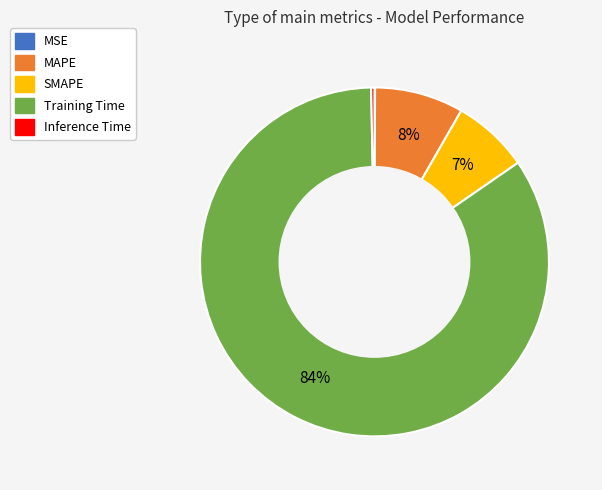

What percentage is the MAPE slice, to the nearest percent?

8%